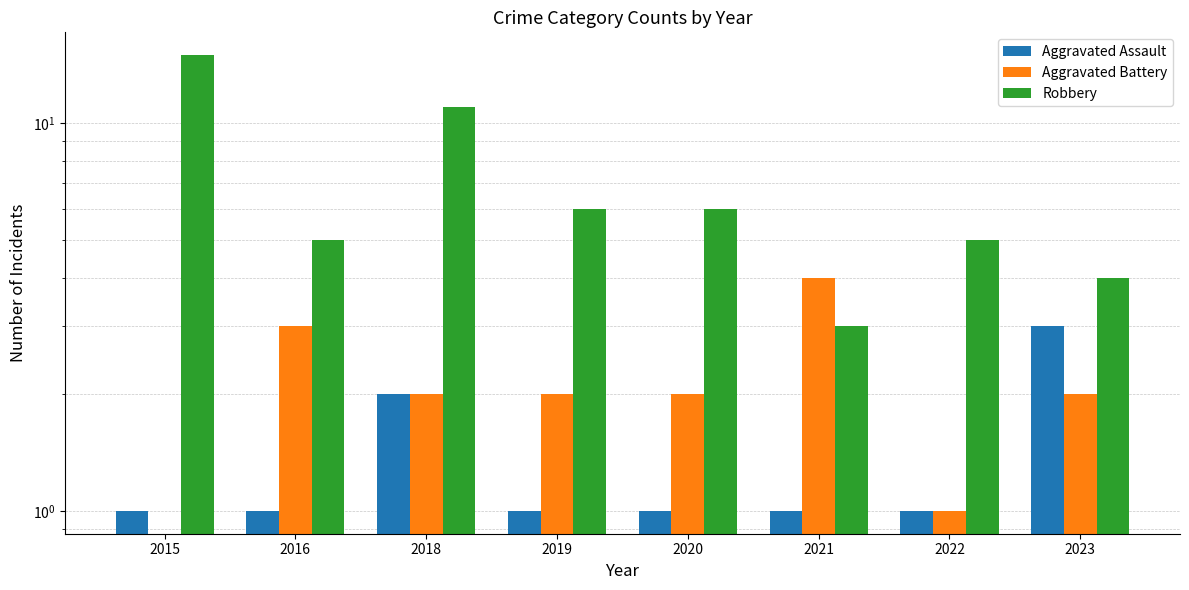

What is the difference between the Robbery values at 2020 and 2022?

1